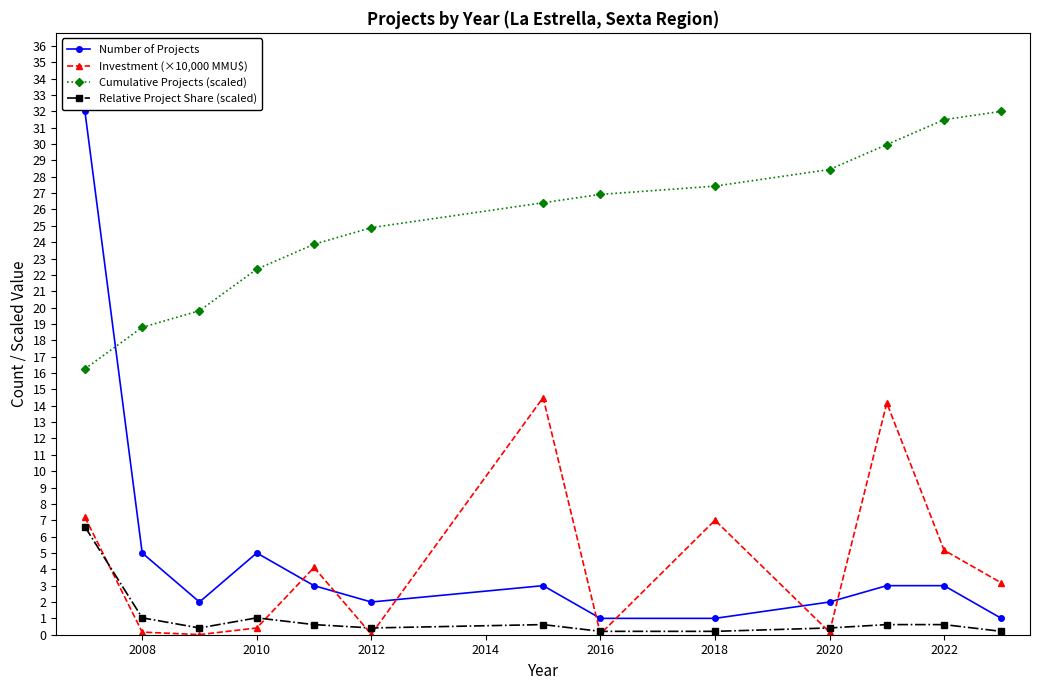

What is the difference between the second highest and minimum values in the Investment (×10,000 MMU$) series?

14.2